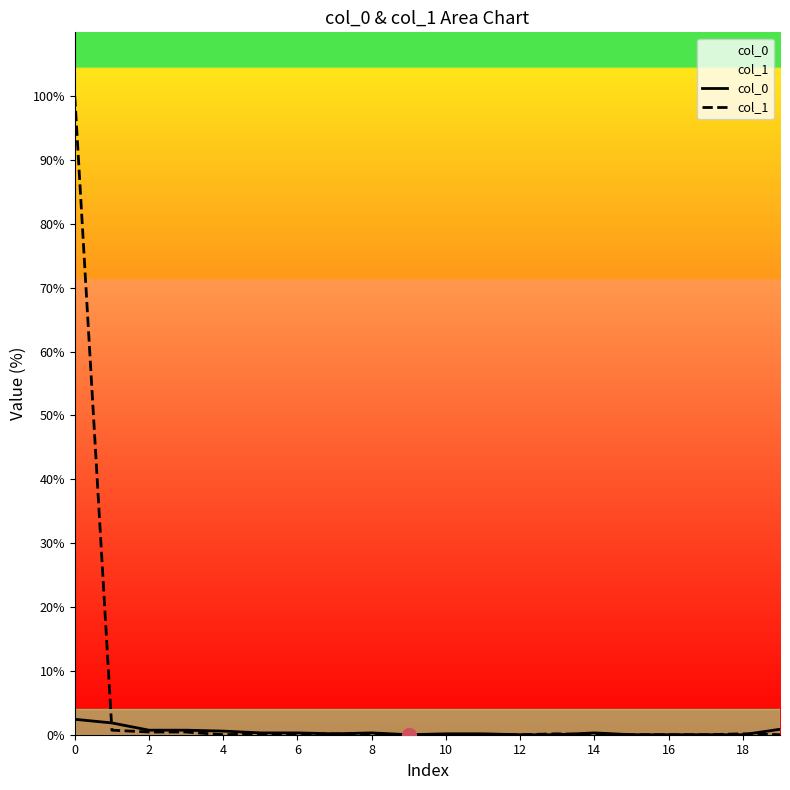

The col_1 series shows 100.0 at 0. True or false?

True